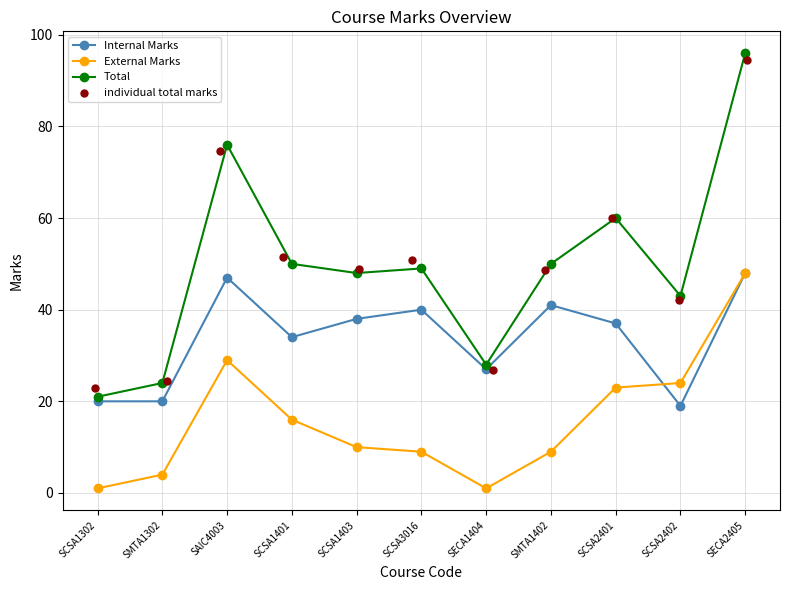

Is the value of Internal Marks at SCSA1302 greater than the value of External Marks at SMTA1402?

Yes